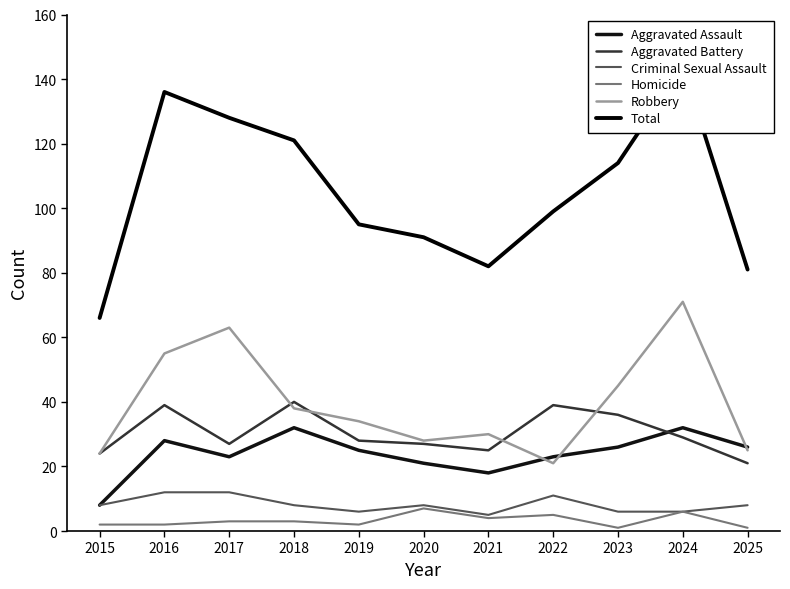

What value does the Homicide series have at 2025?

1